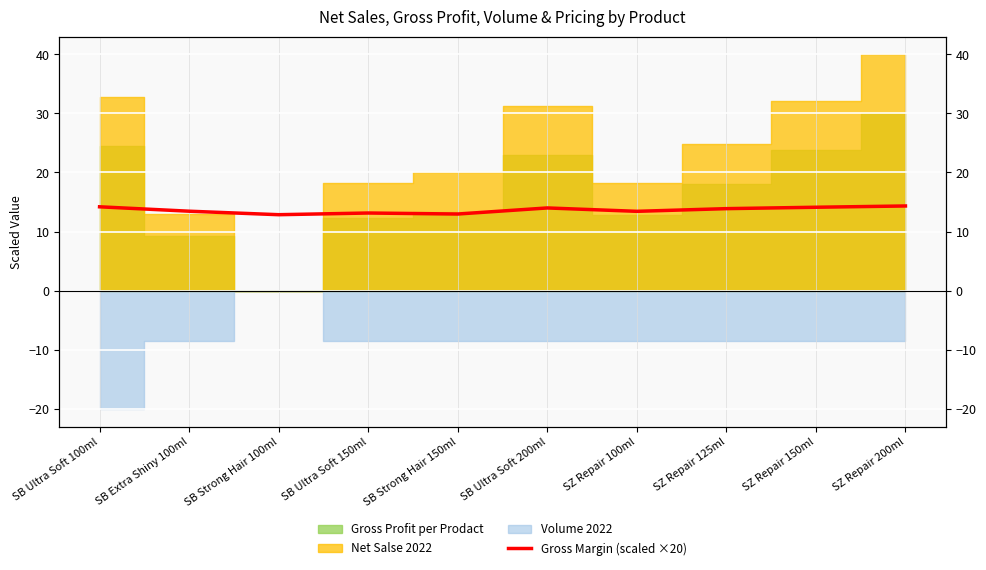

Reading left to right, extract all data points from this chart.

SB Ultra Soft 100ml=14.2	SB Extra Shiny 100ml=13.4	SB Strong Hair 100ml=12.9	SB Ultra Soft 150ml=13.1	SB Strong Hair 150ml=13.0	SB Ultra Soft 200ml=14.0	SZ Repair 100ml=13.4	SZ Repair 125ml=13.9	SZ Repair 150ml=14.1	SZ Repair 200ml=14.3